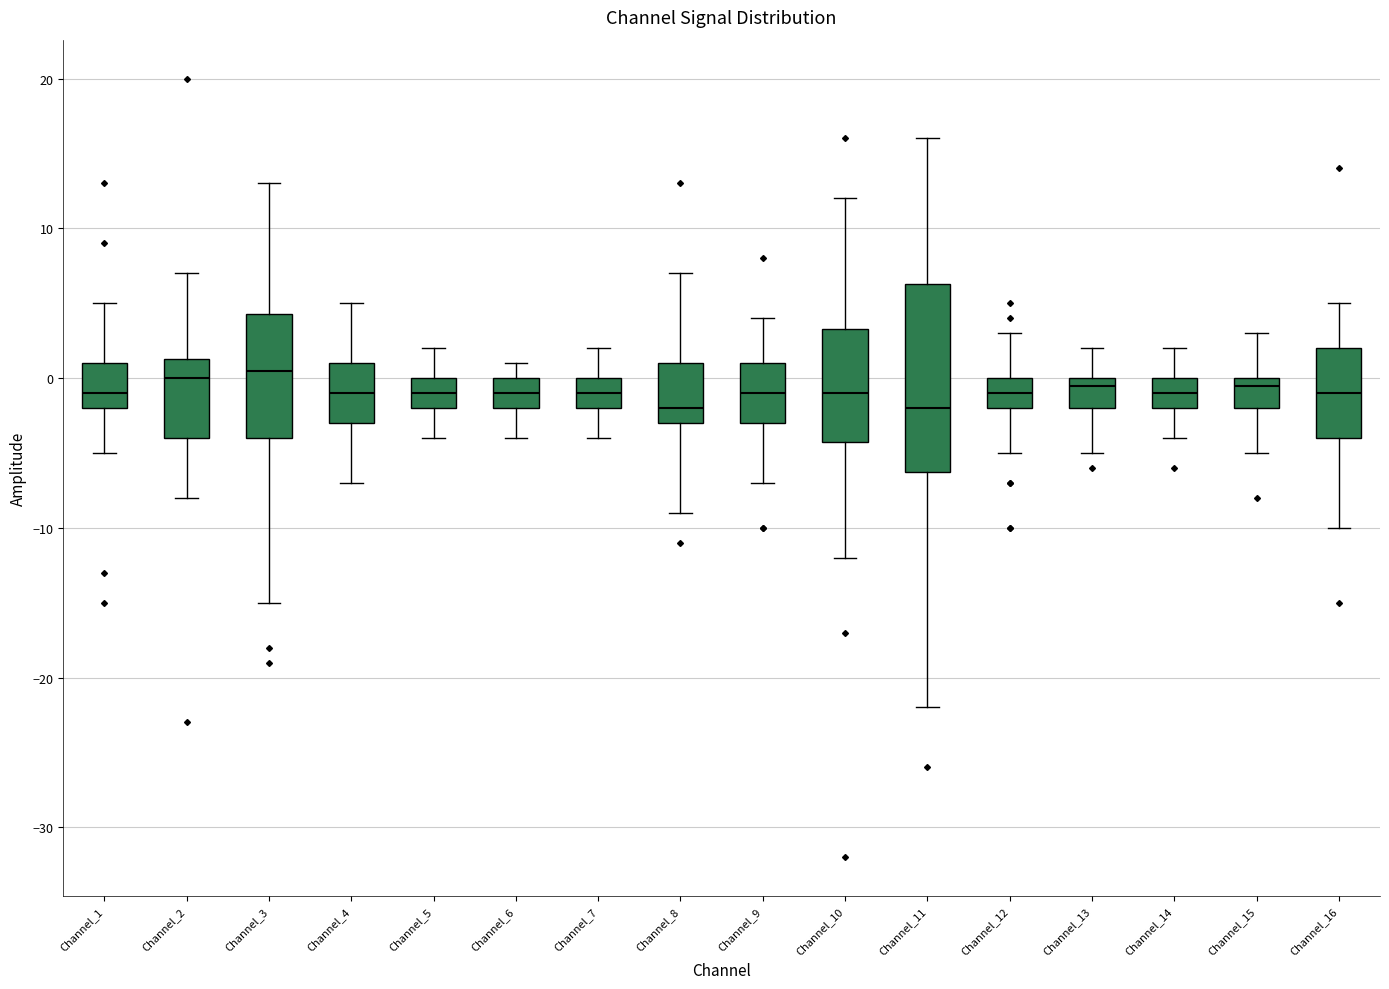

Reading left to right, transcribe this box plot: for each box, give where its median line is, the range the box spans, and where its two whiskers end, as read against the y-axis. The values are not printed on the chart, so give them approximately, as read against the axis.

Channel_1: median -1, box -2 to 1, whiskers -5 to 5
Channel_2: median 0, box -4 to 1, whiskers -8 to 7
Channel_3: median 1, box -4 to 4, whiskers -15 to 13
Channel_4: median -1, box -3 to 1, whiskers -7 to 5
Channel_5: median -1, box -2 to 0, whiskers -4 to 2
Channel_6: median -1, box -2 to 0, whiskers -4 to 1
Channel_7: median -1, box -2 to 0, whiskers -4 to 2
Channel_8: median -2, box -3 to 1, whiskers -9 to 7
Channel_9: median -1, box -3 to 1, whiskers -7 to 4
Channel_10: median -1, box -4 to 3, whiskers -12 to 12
Channel_11: median -2, box -6 to 6, whiskers -22 to 16
Channel_12: median -1, box -2 to 0, whiskers -5 to 3
Channel_13: median 0 (just below the box's upper edge), box -2 to 0, whiskers -5 to 2
Channel_14: median -1, box -2 to 0, whiskers -4 to 2
Channel_15: median 0 (just below the box's upper edge), box -2 to 0, whiskers -5 to 3
Channel_16: median -1, box -4 to 2, whiskers -10 to 5